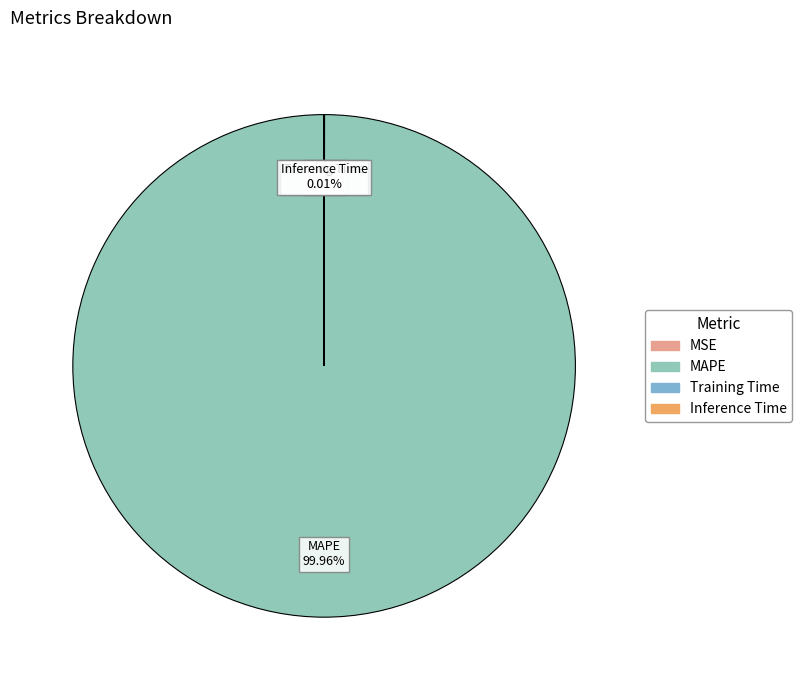

Which slice represents more than half of the pie?

MAPE